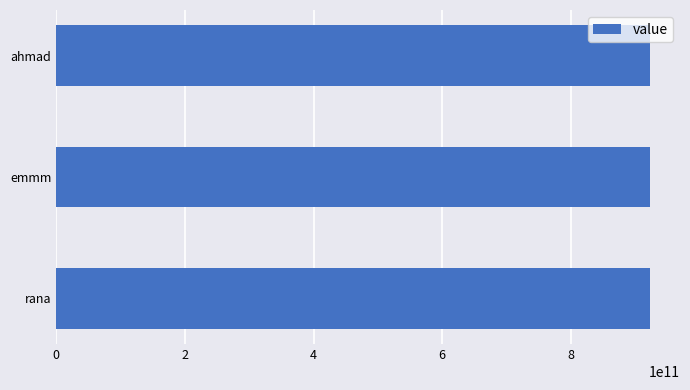

What is the approximate value at ahmad?

923410076760